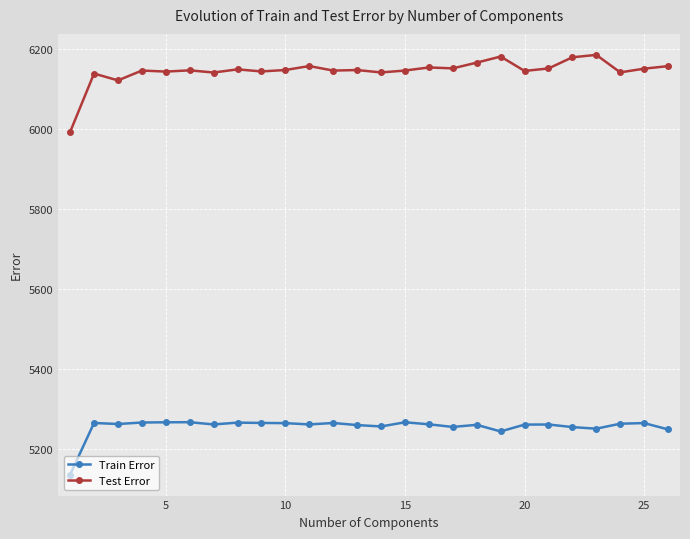

True or false: Test Error has more than 2 points higher than both neighbors.

True